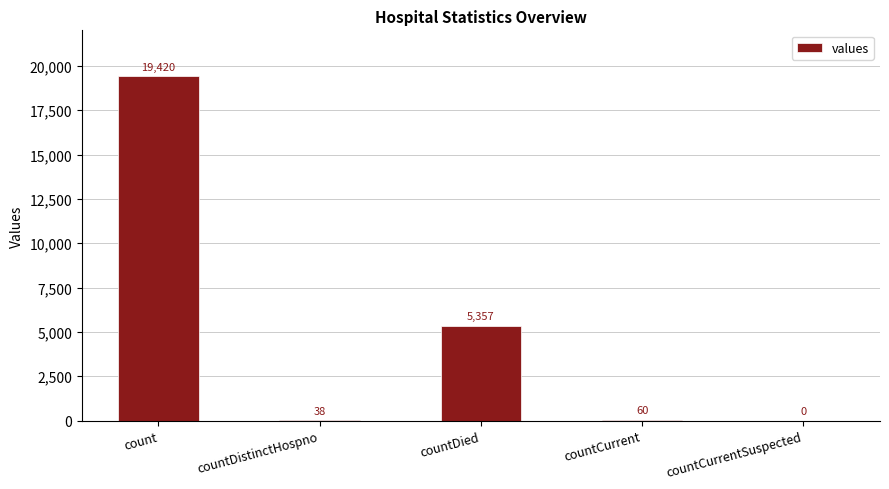

The value at countDied is 1513. True or false?

False